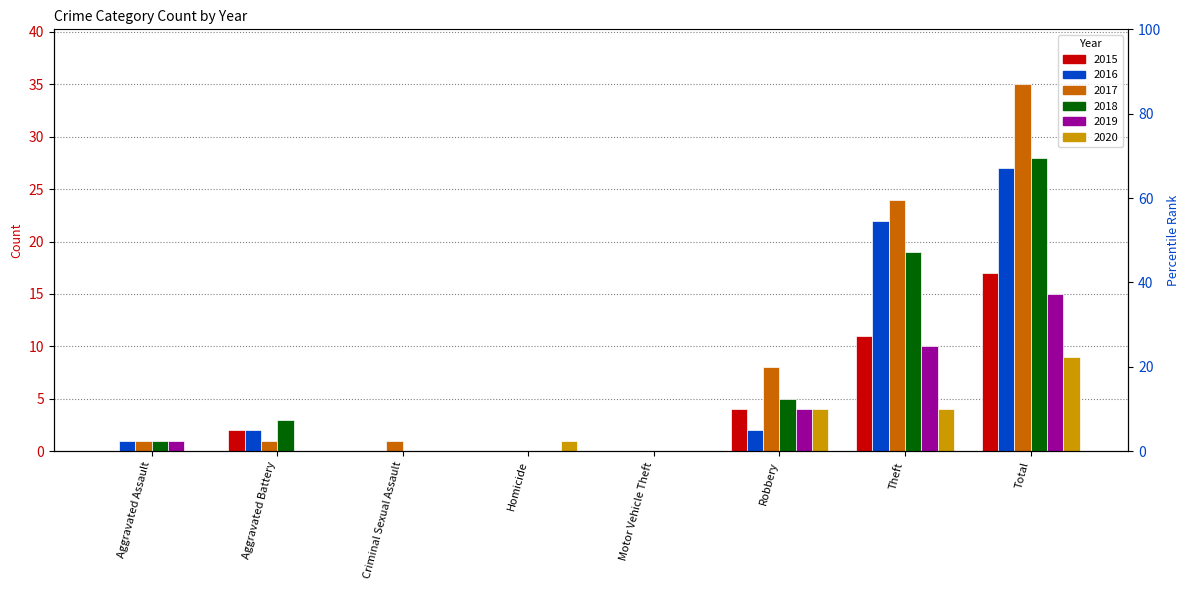

Which series changed the most between Aggravated Assault and Theft?

2017